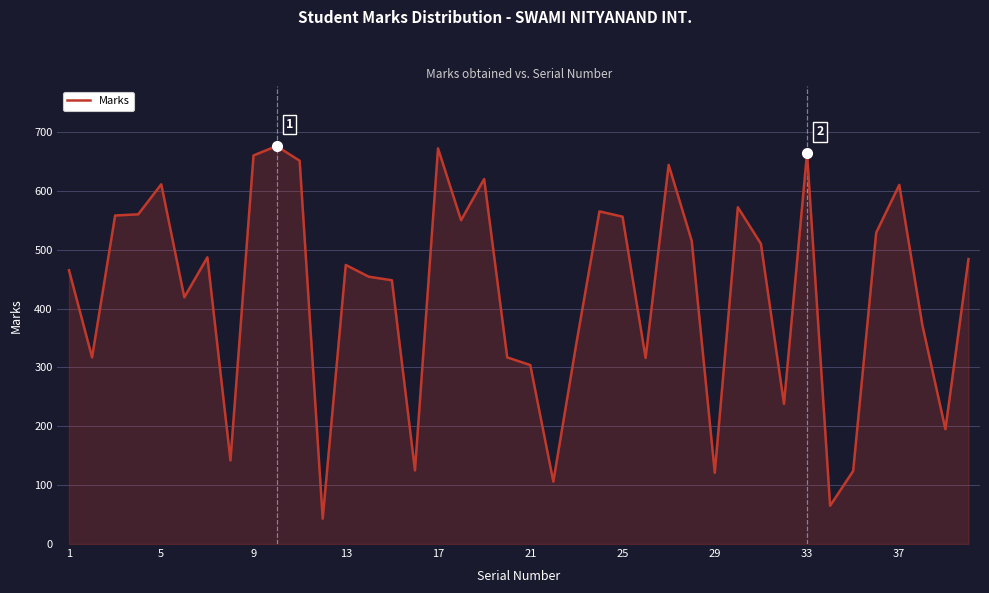

What is the greatest value displayed?

676